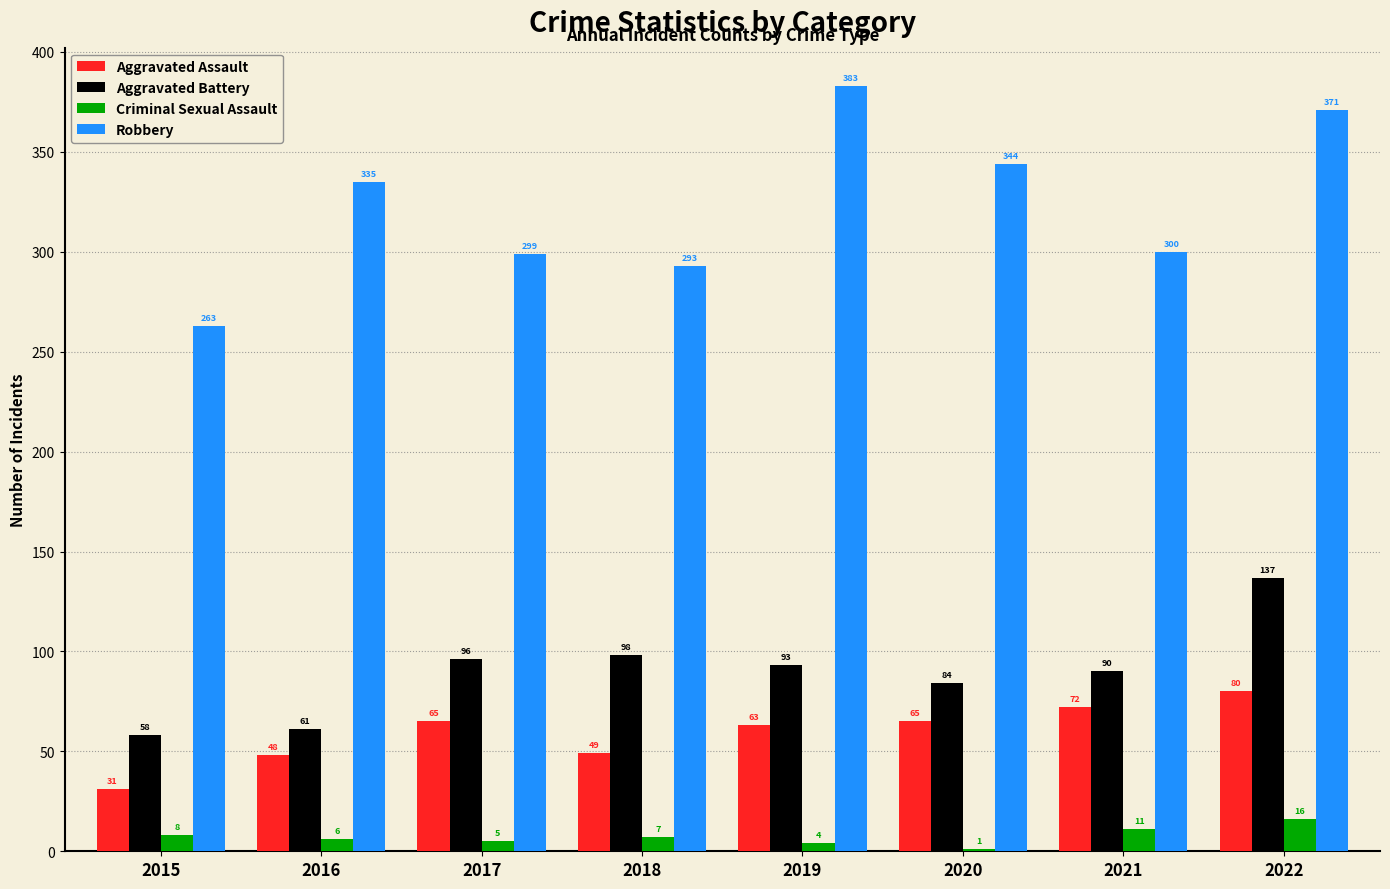

Which series has the largest range (max minus min)?

Robbery